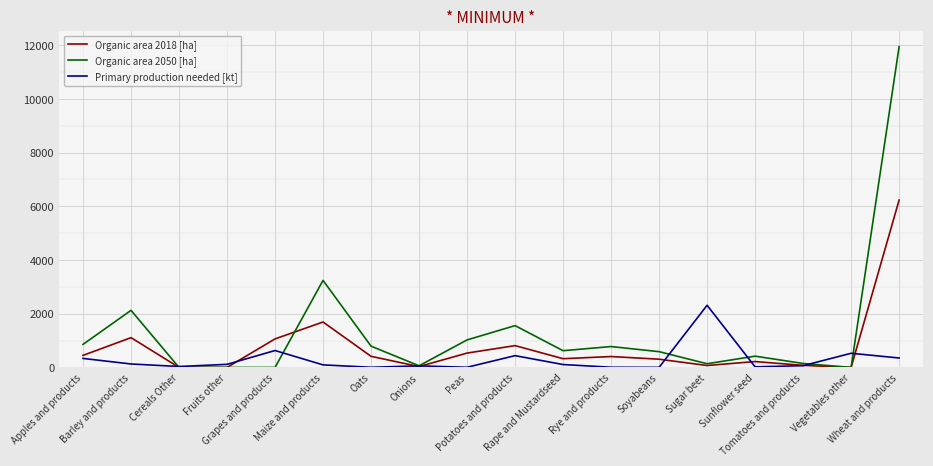

What is the difference between the maximum and minimum values in the Organic area 2018 [ha] series?

6234.3